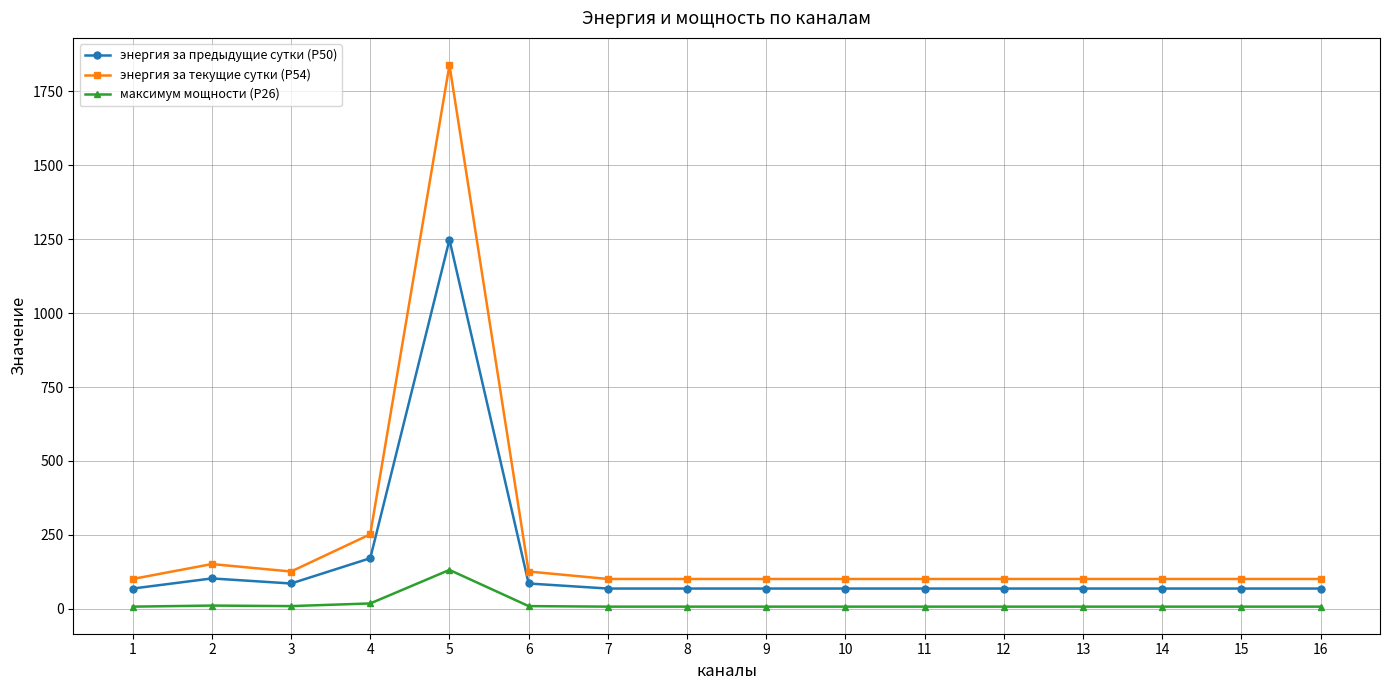

What is the smallest value displayed?

7.2